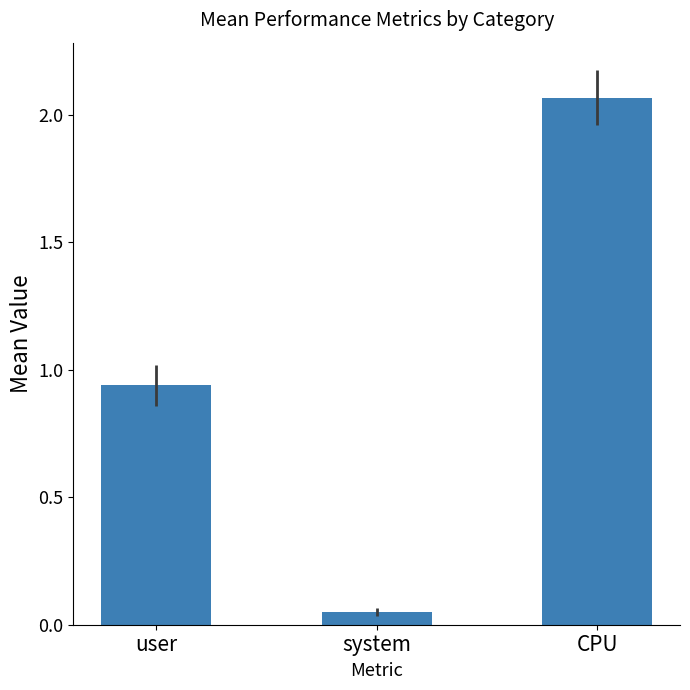

Between CPU and user, which is larger?

CPU